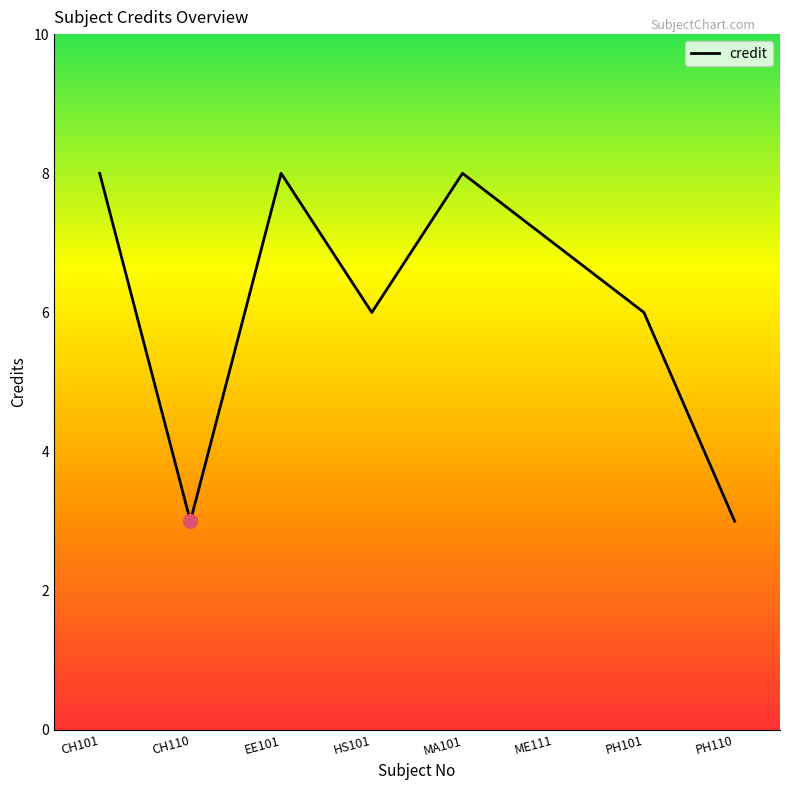

Which has a higher value, PH101 or EE101?

EE101